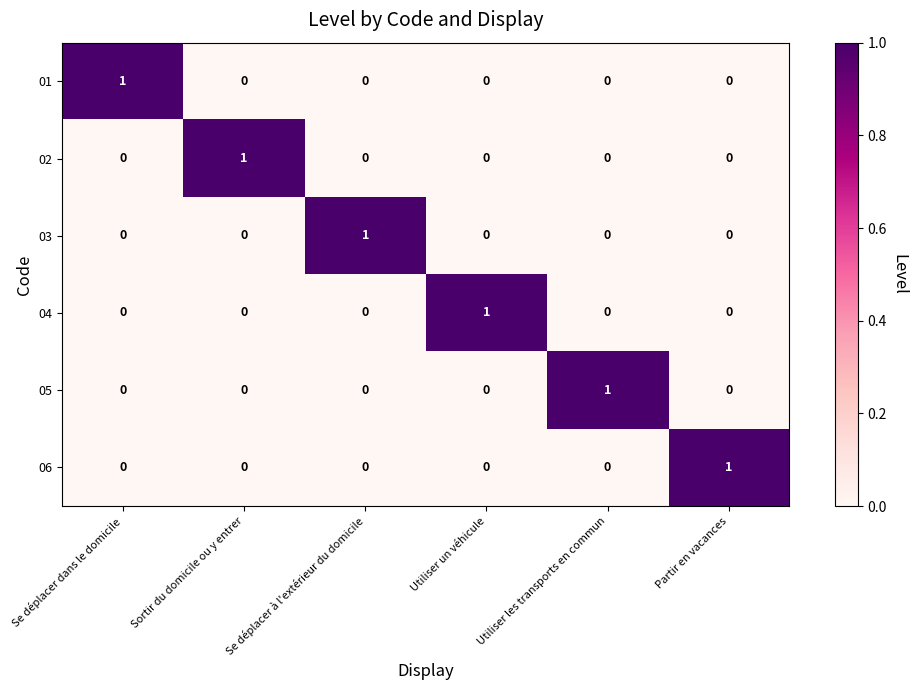

At which label does 03 reach its peak?

Se déplacer à l'extérieur du domicile